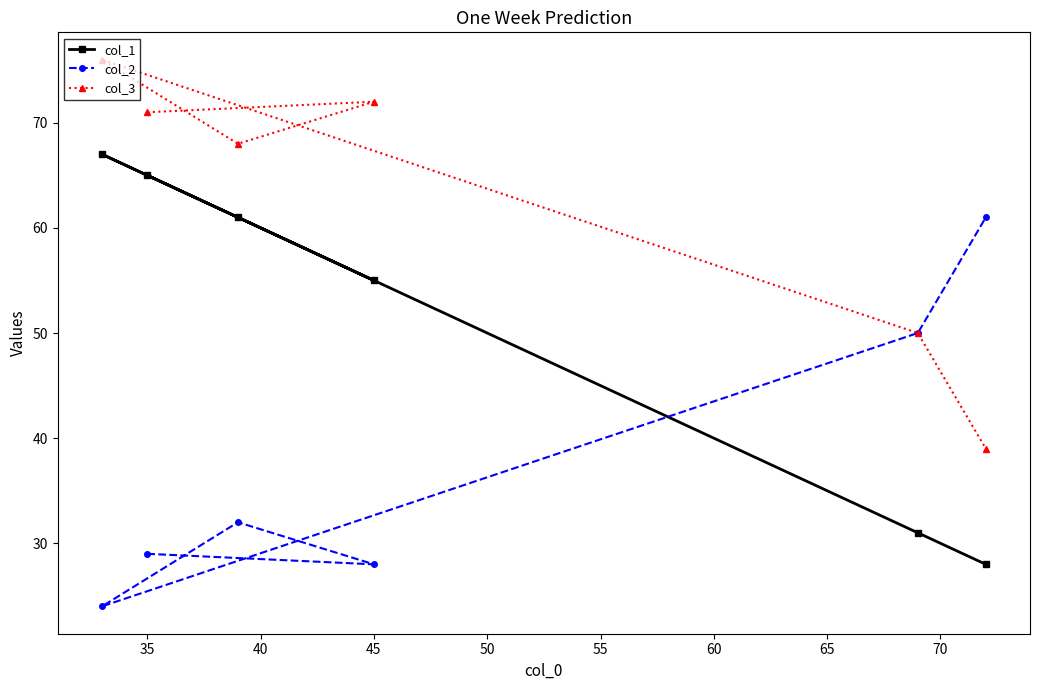

Which series has the largest range (max minus min)?

col_1